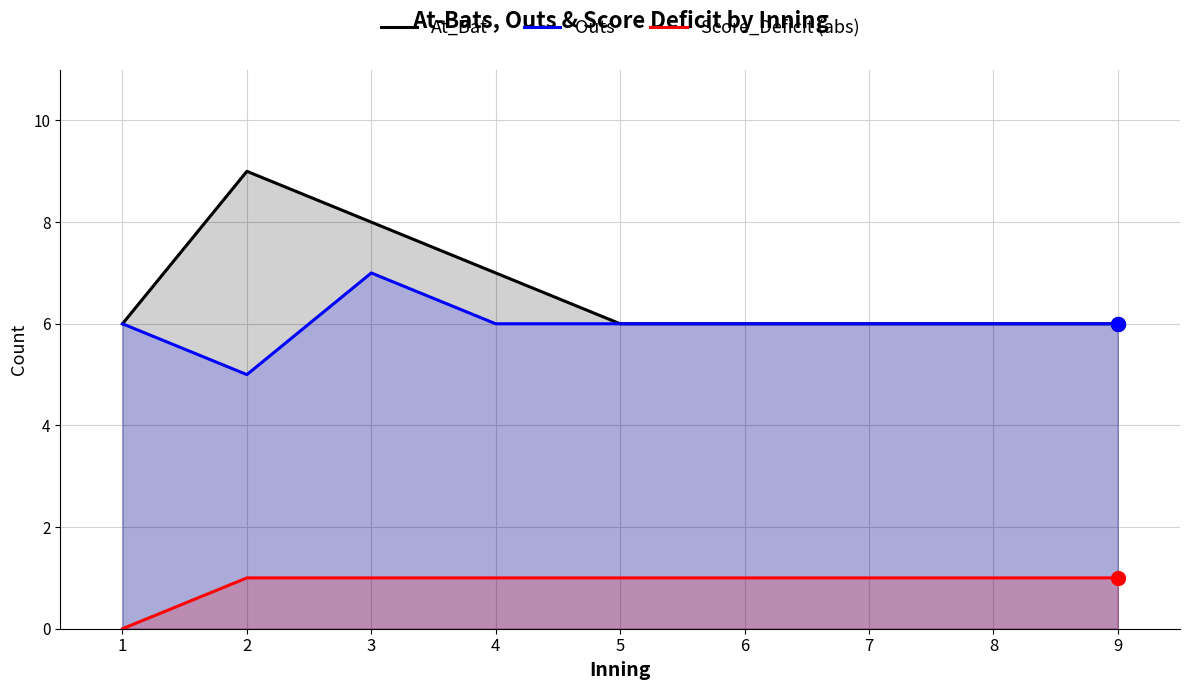

At which label does Outs reach its peak?

3